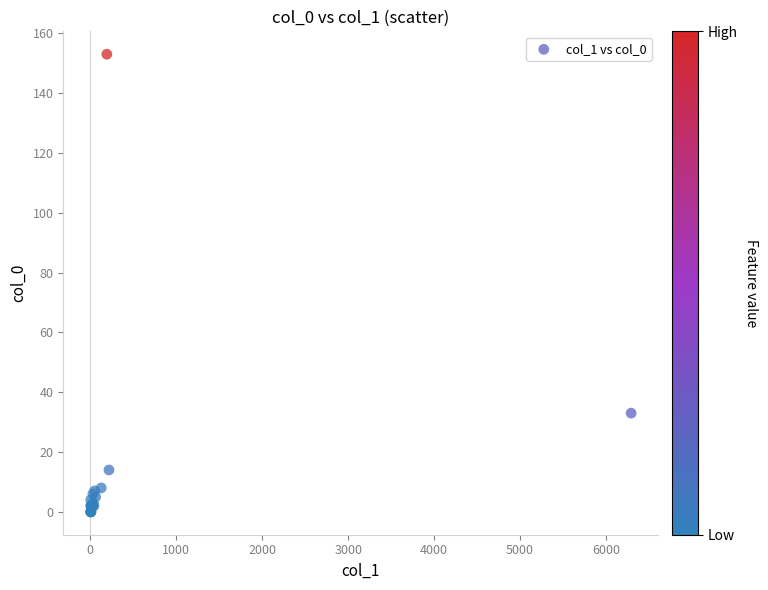

What Y value in the scatter plot is closest to 76?

33